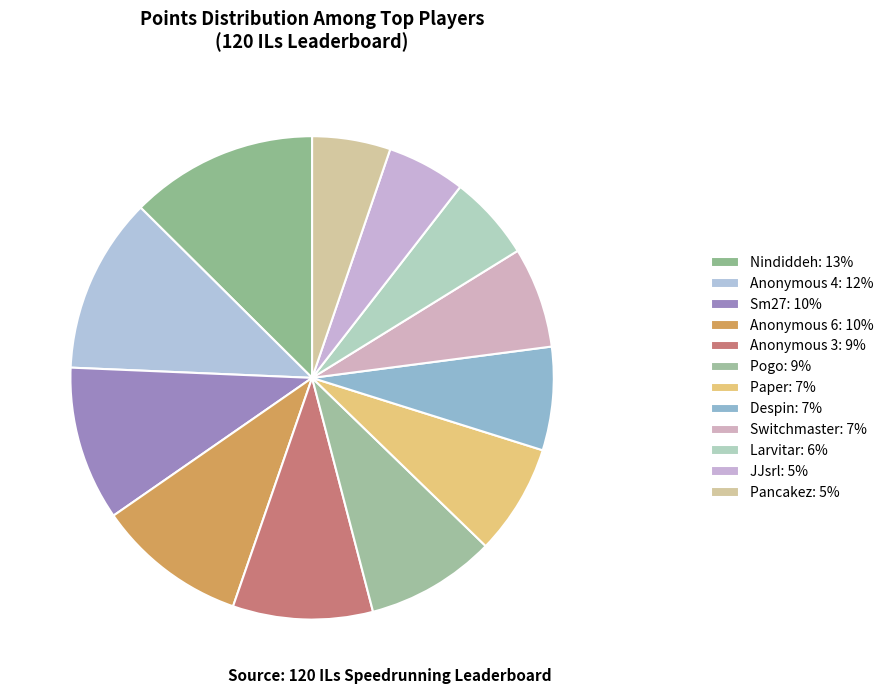

Does Anonymous 6 account for over 50% of the chart?

No